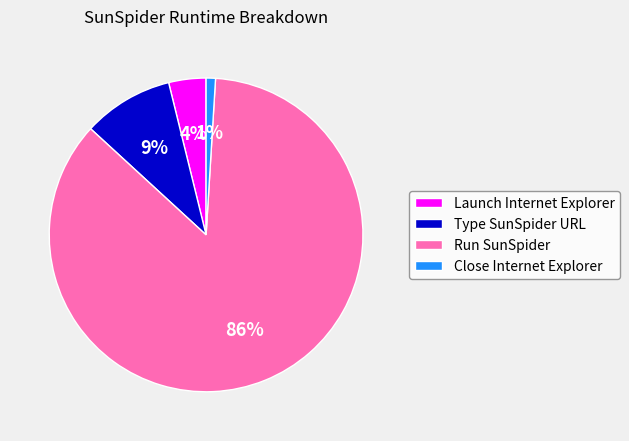

Is it true that Close Internet Explorer is 1% of the pie?

True